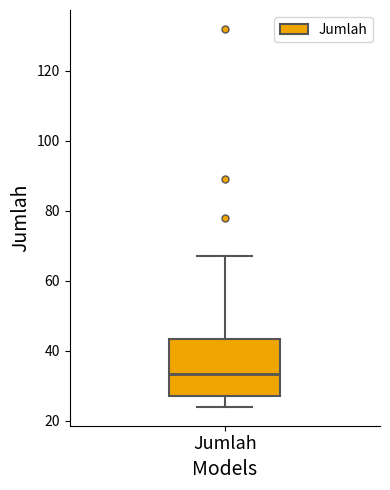

Transcribe this box plot: give where the median line is, the range the box spans, and where the two whiskers end, as read against the y-axis. The values are not printed on the chart, so give them approximately, as read against the axis.

median 34, box 28 to 44, whiskers 24 to 68